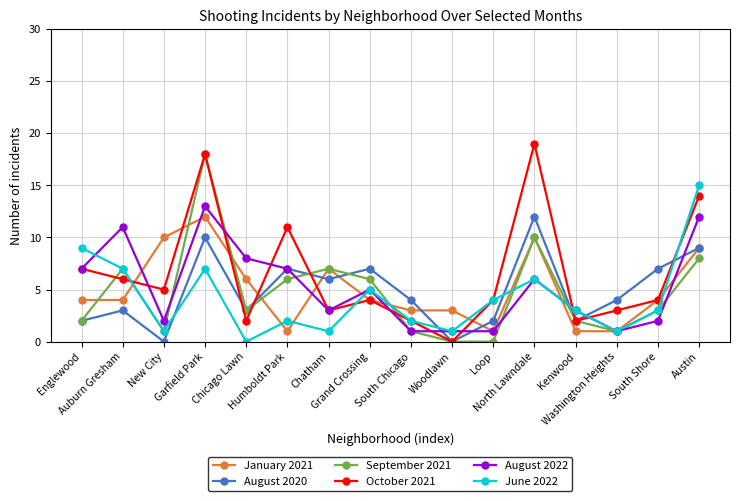

Is it true that January 2021 equals 4 at Chicago Lawn?

False